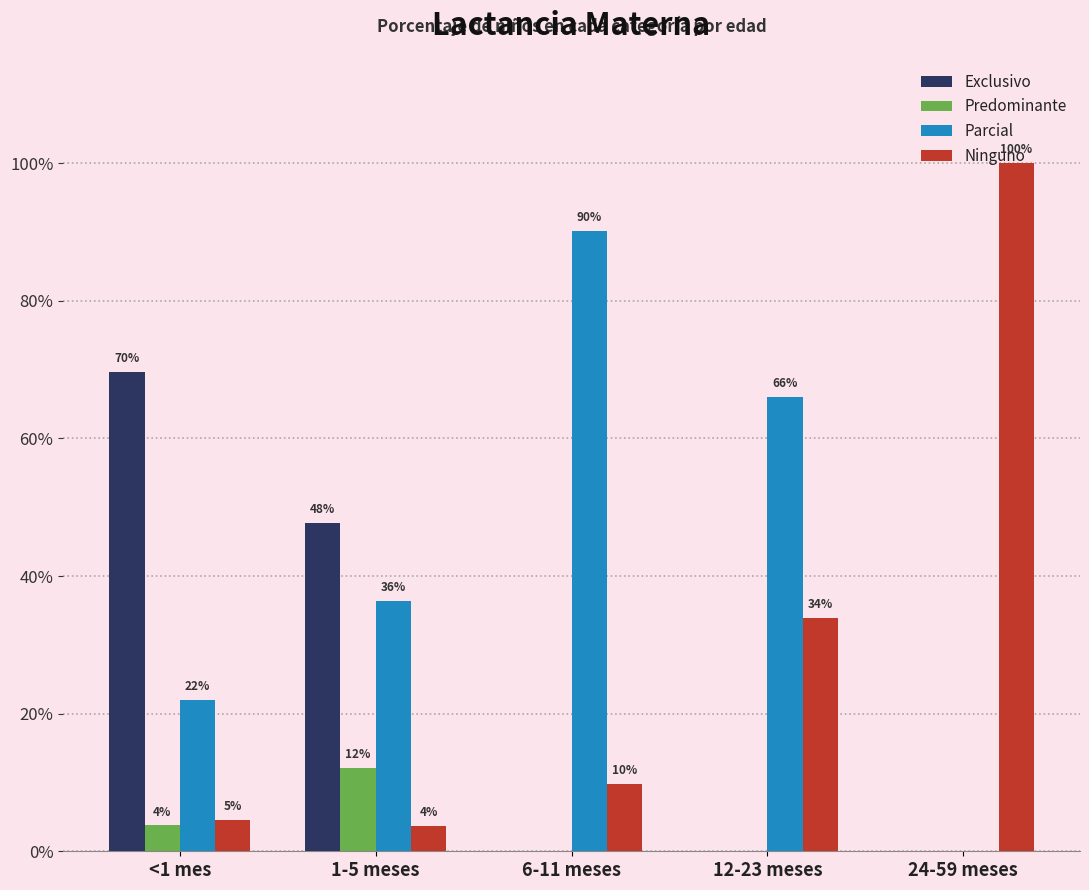

What are all the series names shown in the legend?

Exclusivo, Predominante, Parcial, Ninguno